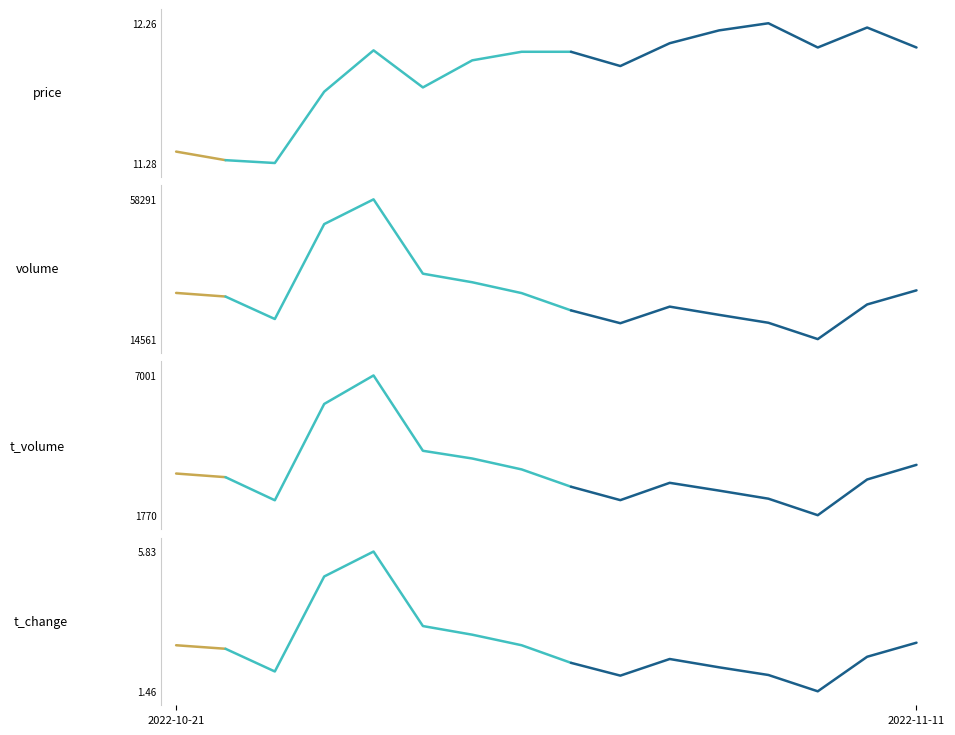

True or false: volume has a value of 17263.6 at 2022-10-21.

False